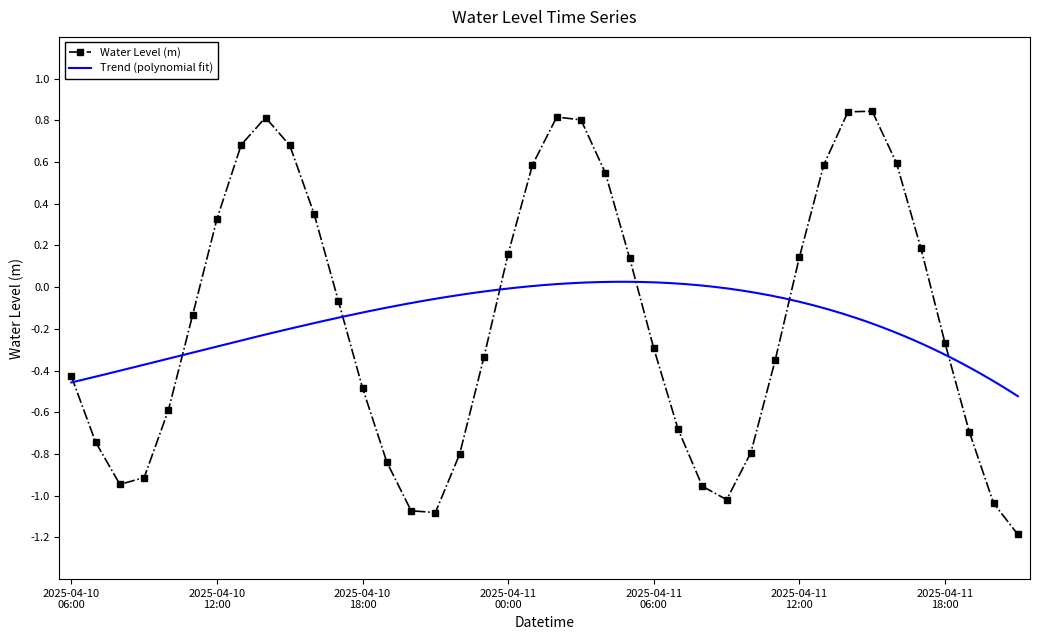

What is the difference between the values at 2025-04-10 10:00 and 2025-04-11 18:00?

0.3